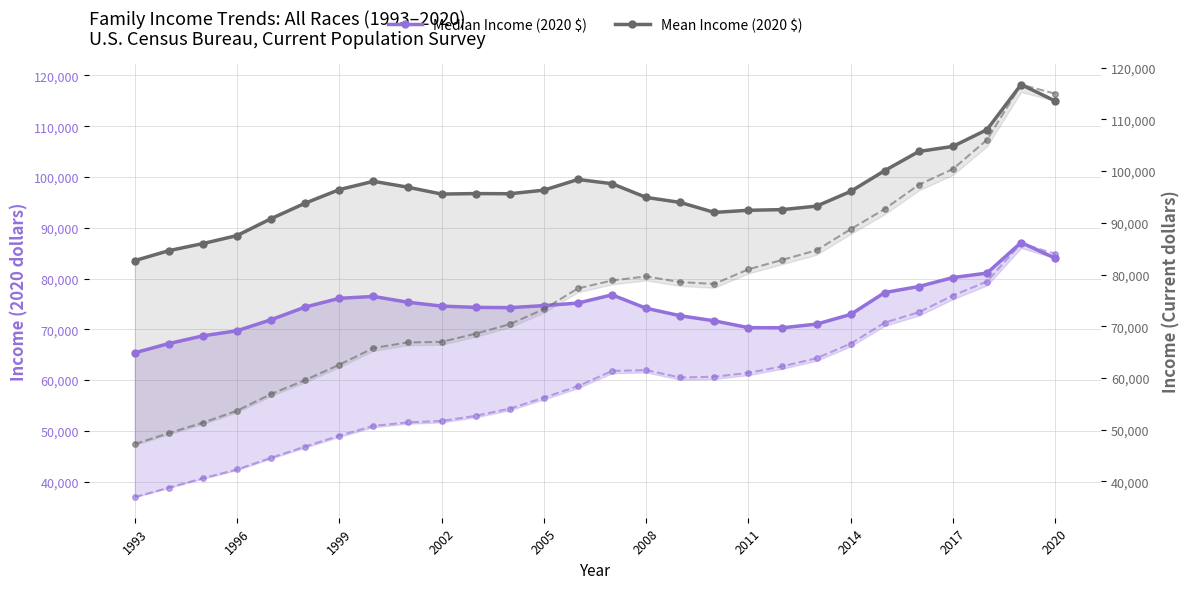

What is the difference between the maximum and minimum values in the Mean Income (2020 $) series?

34662